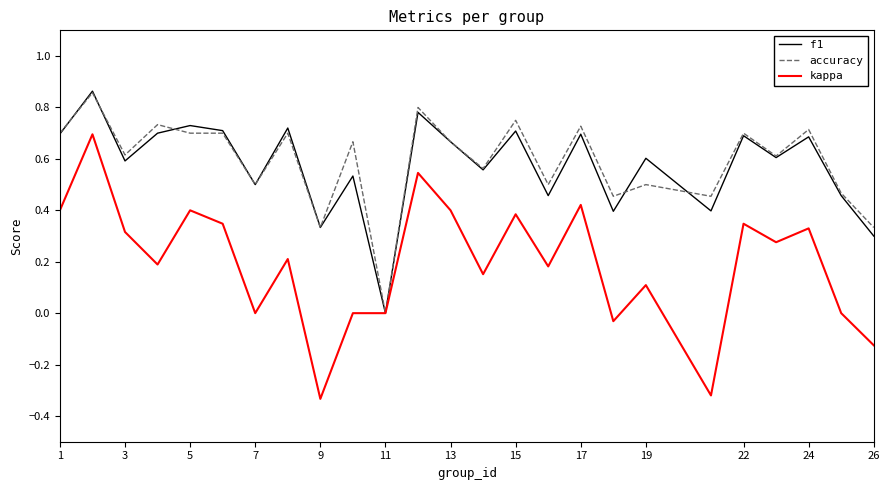

Which series has the largest range (max minus min)?

kappa